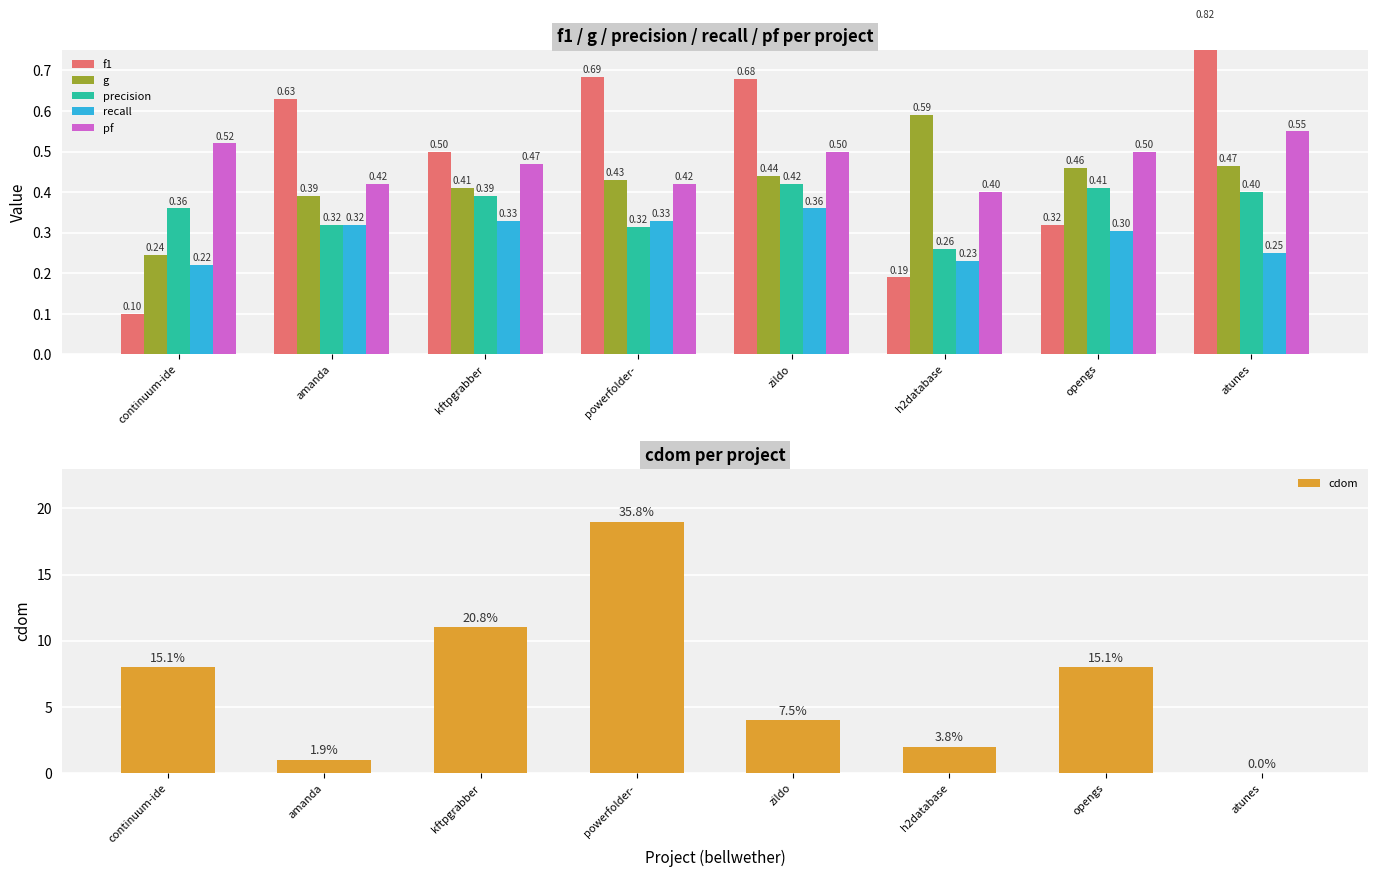

Which series has the largest total across all categories?

cdom